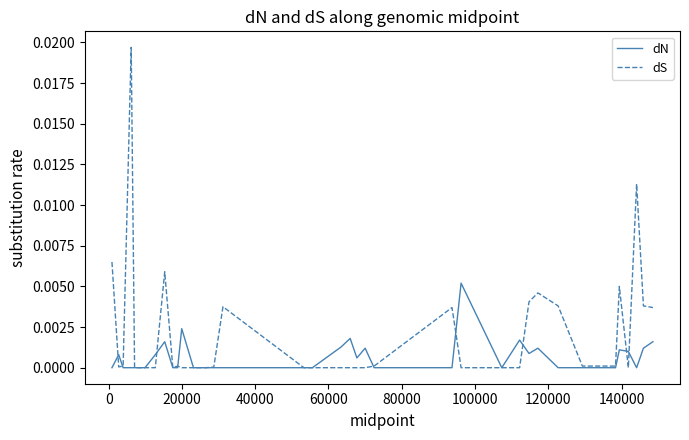

List the series in order of their overall mean, highest first.

dS, dN